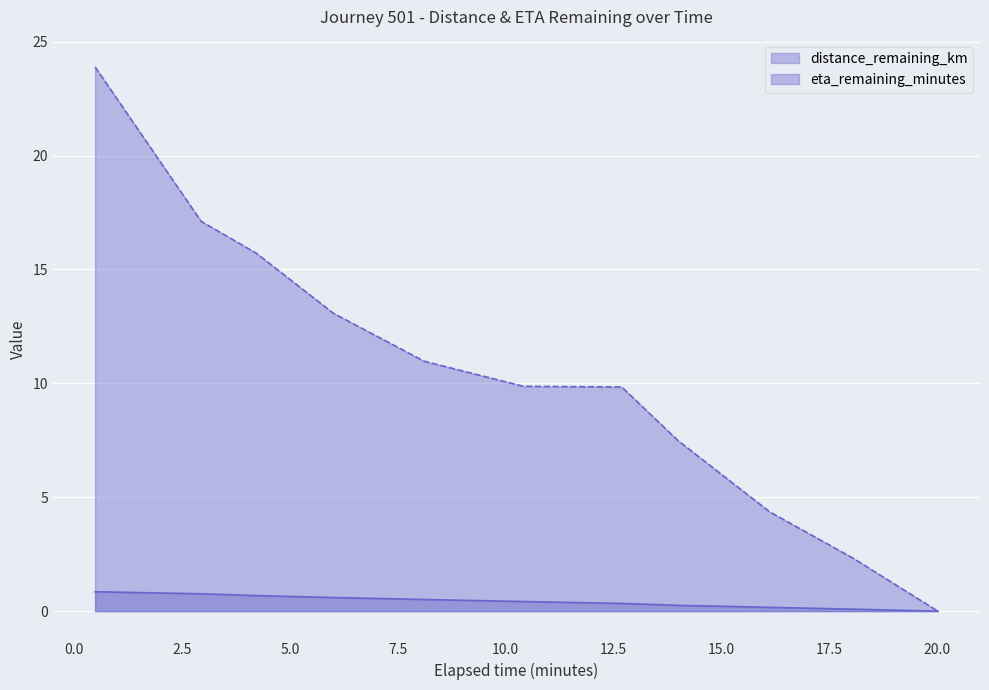

Which series has the widest spread of values?

eta_remaining_minutes